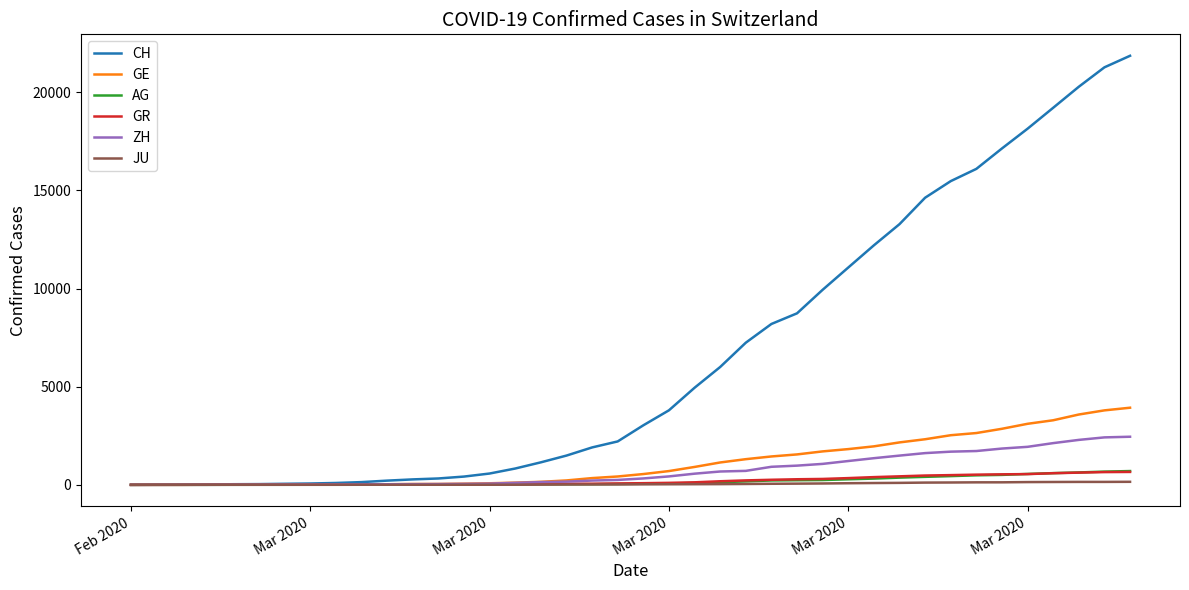

Which series has the largest total across all categories?

CH